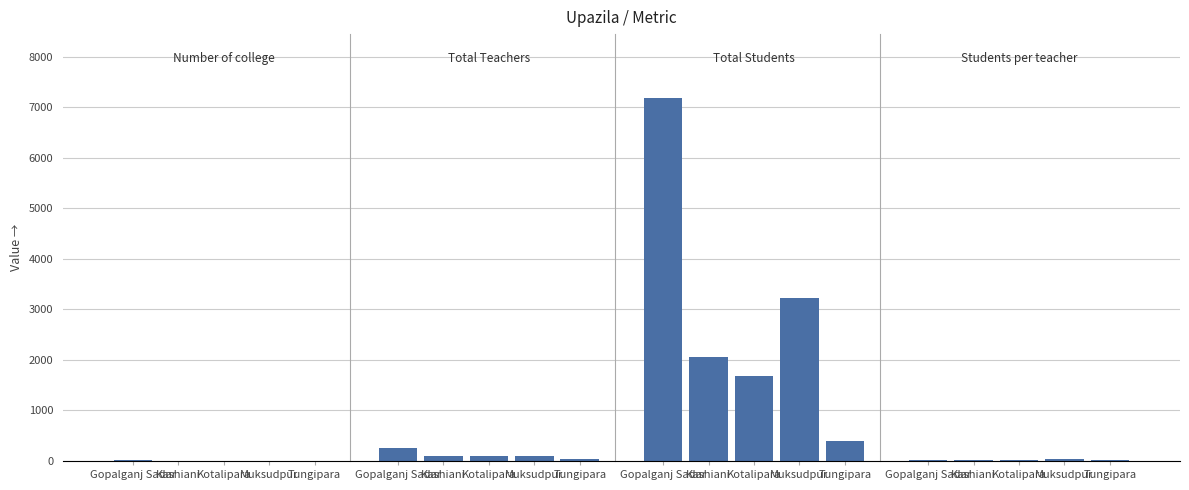

The Students per teacher series shows 14 at Muksudpur. True or false?

False